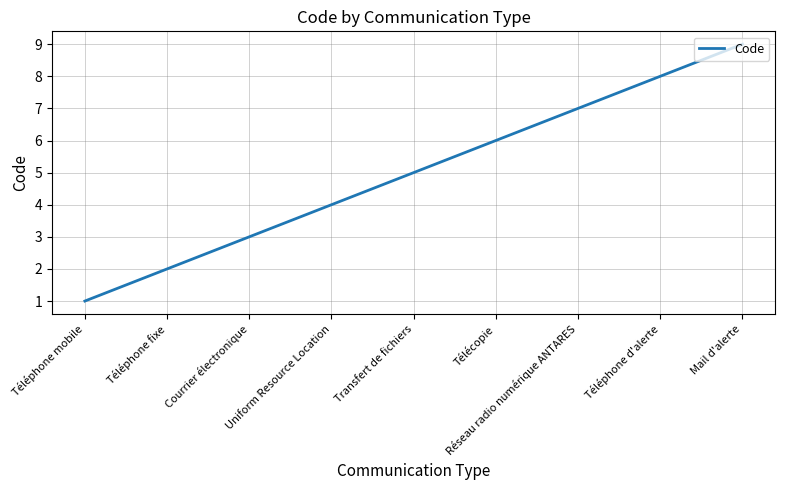

Count the values in the range 3 to 7.

5